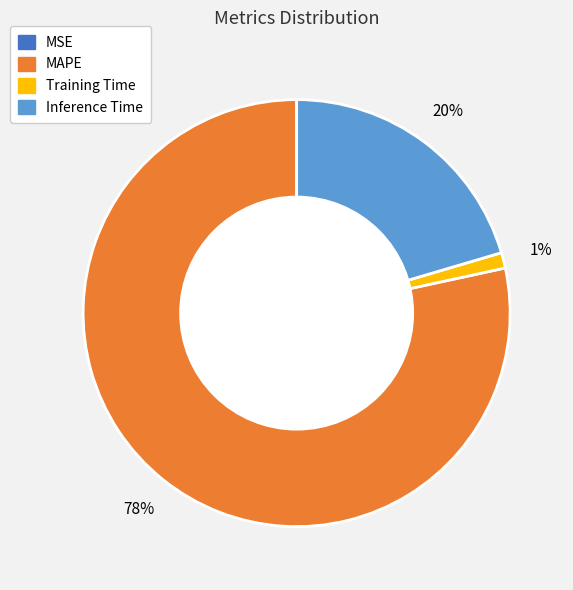

Is there a majority slice in this chart?

Yes